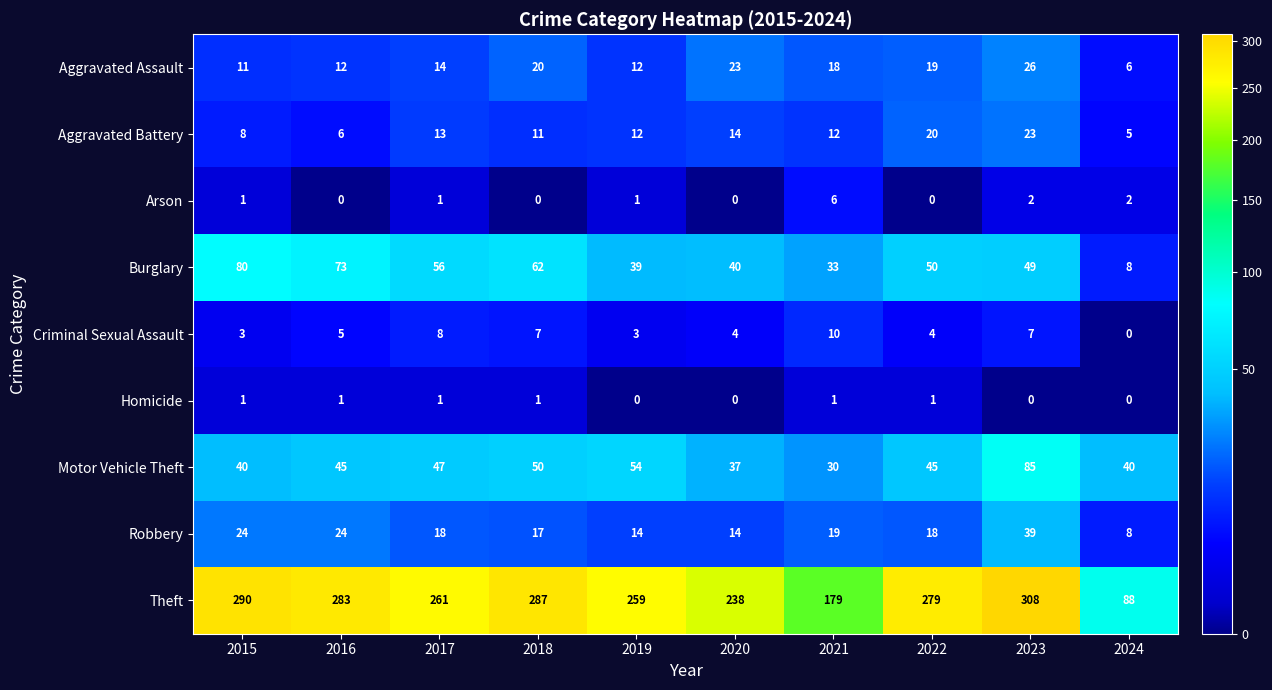

How many distinct data groups are displayed?

9